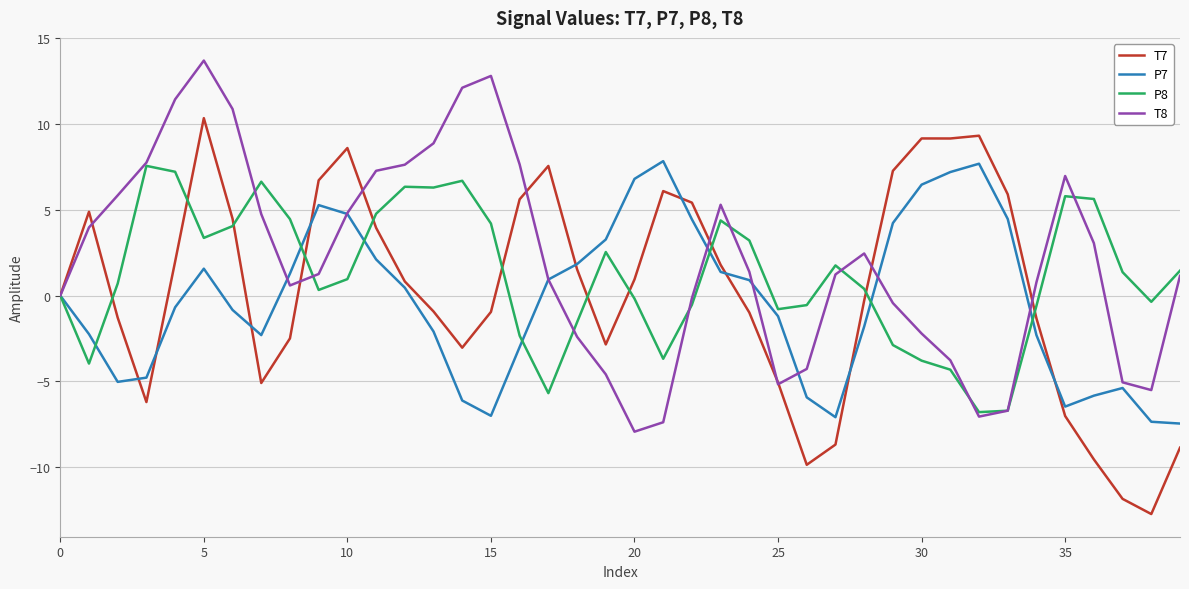

Which series has the largest range (max minus min)?

T7